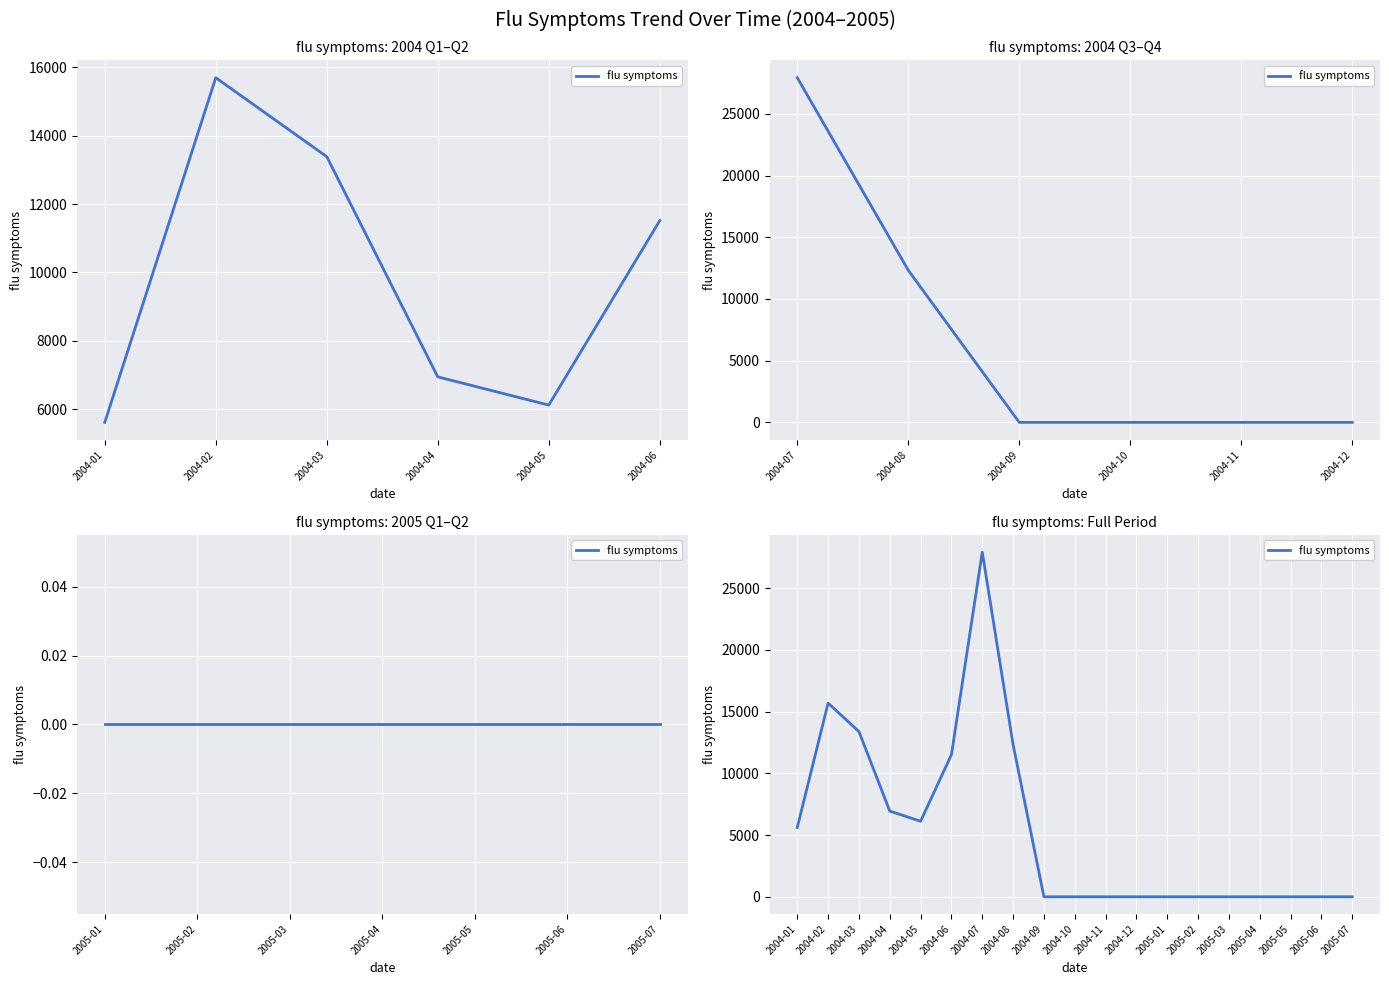

How many lines are shown in the chart?

1